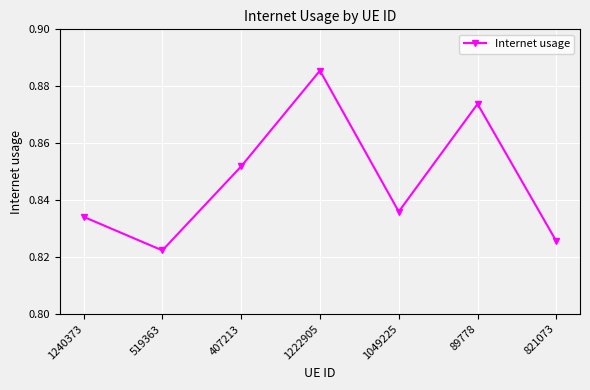

Which label corresponds to the largest value in the chart?

1222905